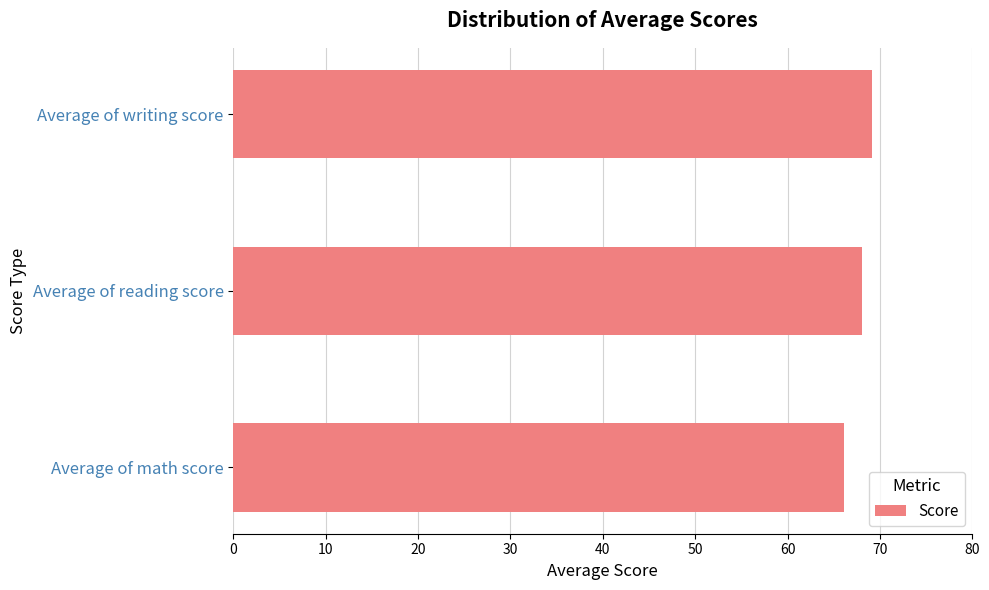

Read the value at Average of math score.

66.1